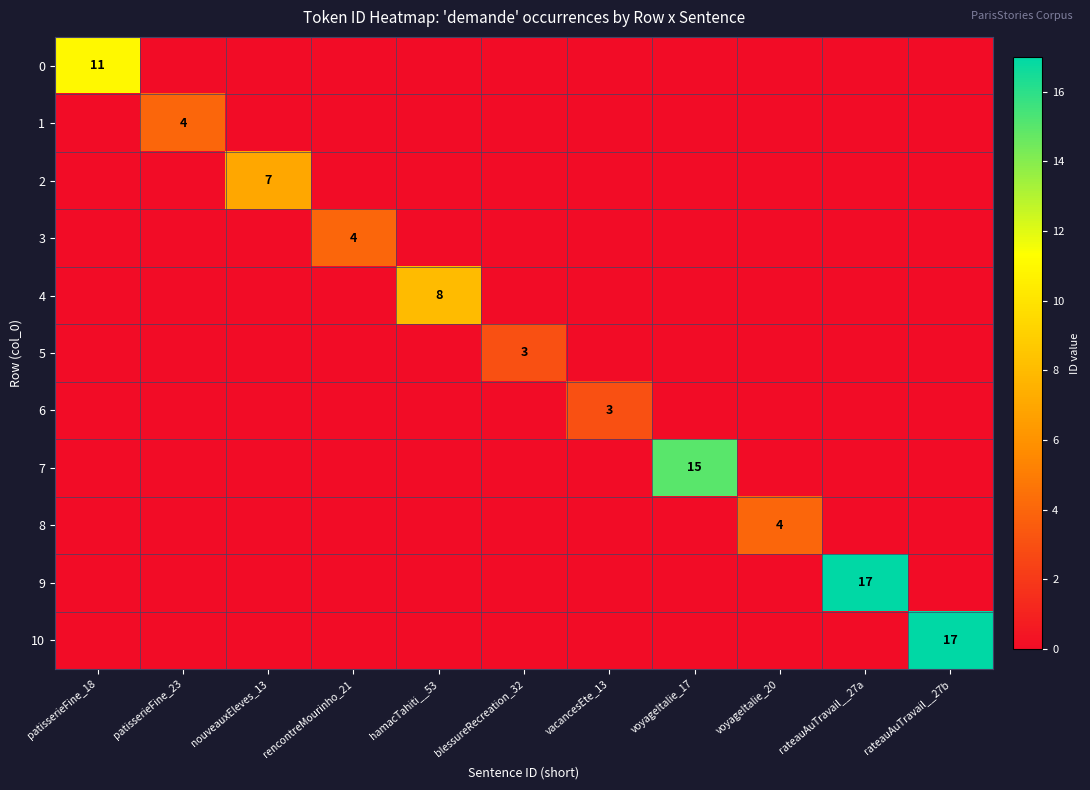

True or false: 7 has a value of 15 at voyageItalie_17.

True